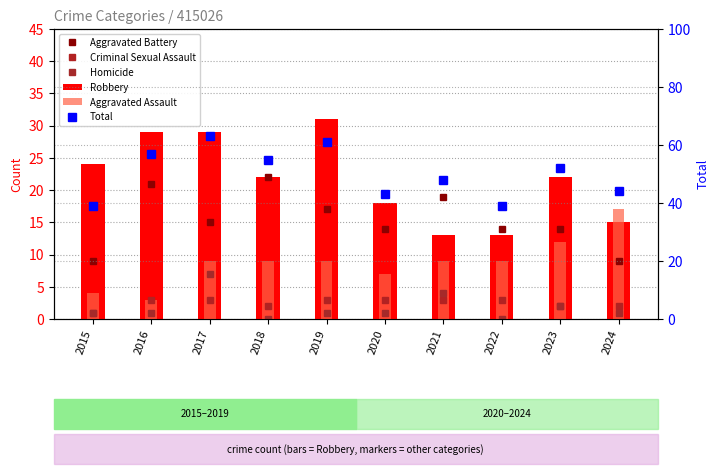

What is the difference between the second highest and minimum values in the Criminal Sexual Assault series?

2